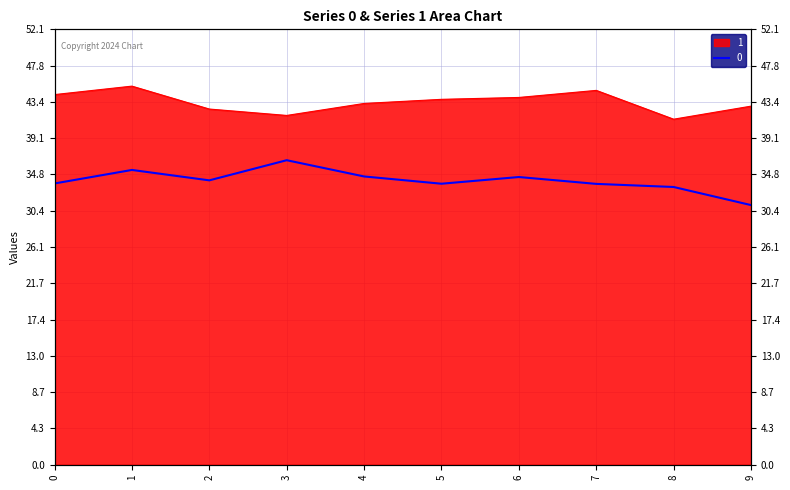

Which series has the largest total across all categories?

1